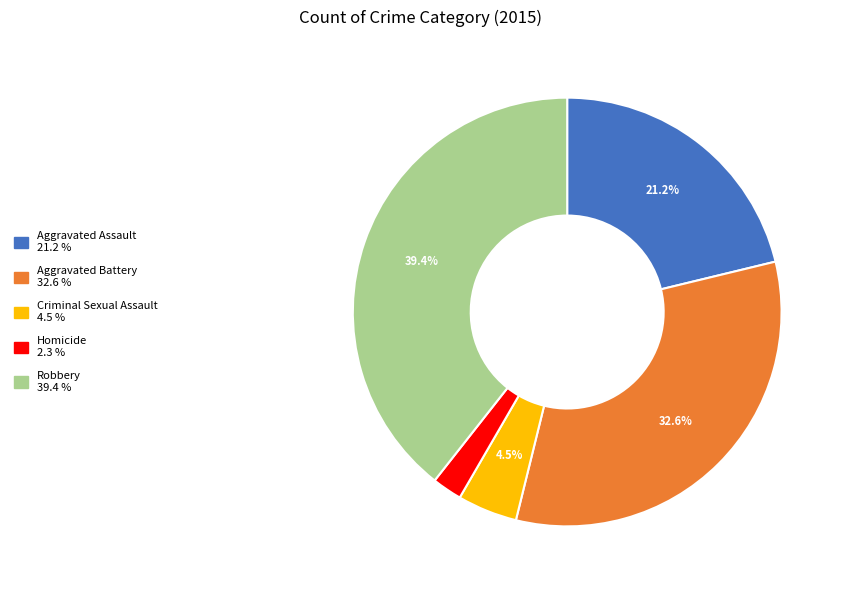

Rank the categories by value from lowest to highest.

Homicide, Criminal Sexual Assault, Aggravated Assault, Aggravated Battery, Robbery